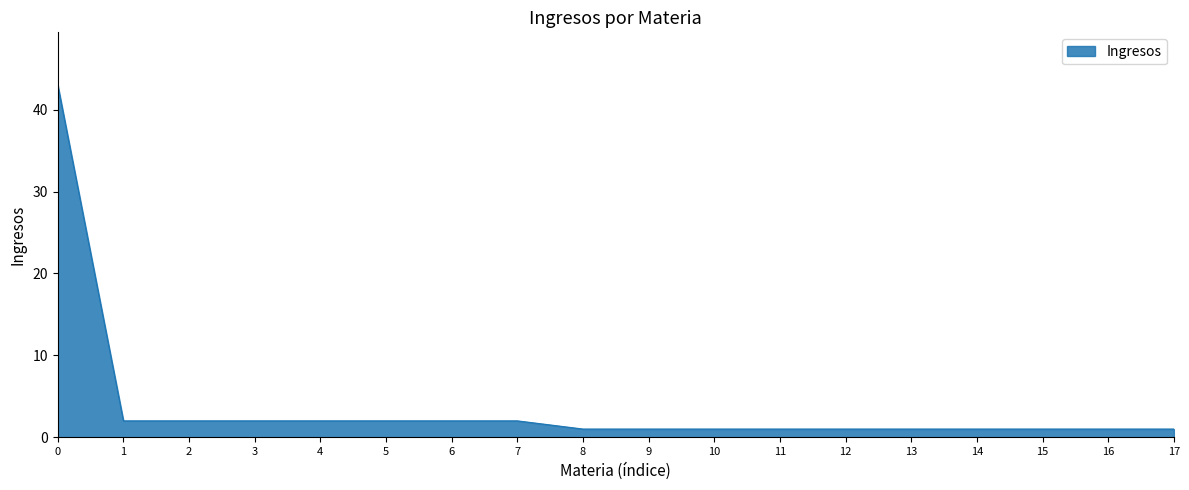

Which has a higher value, 5 or 12?

5